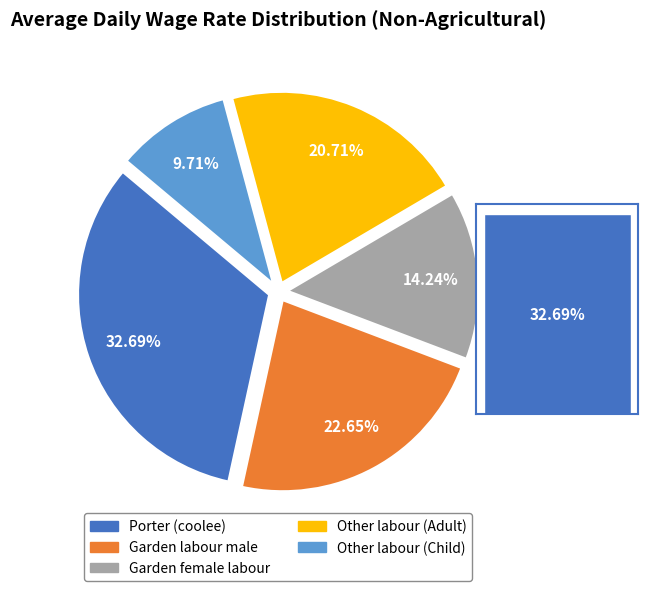

Rank the categories by value from highest to lowest.

Porter (coolee), Garden labour male, Other labour (Adult), Garden female labour, Other labour (Child)